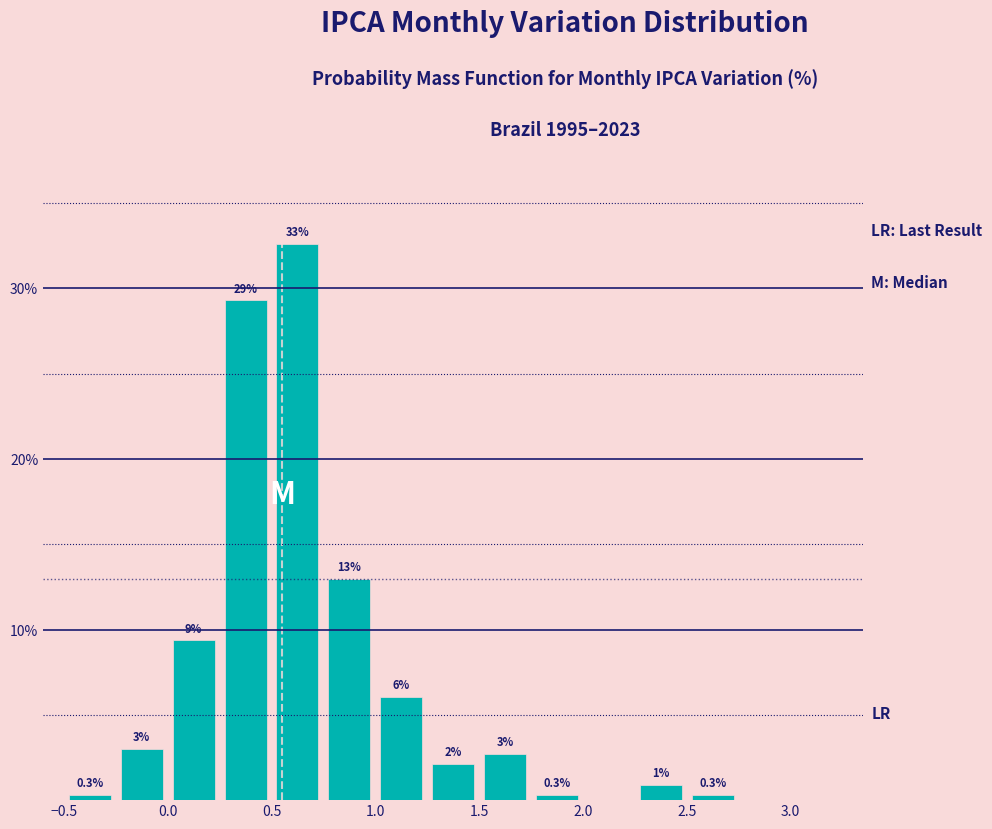

Over which range of the x-axis is the bar tallest?

0.50 to 0.75